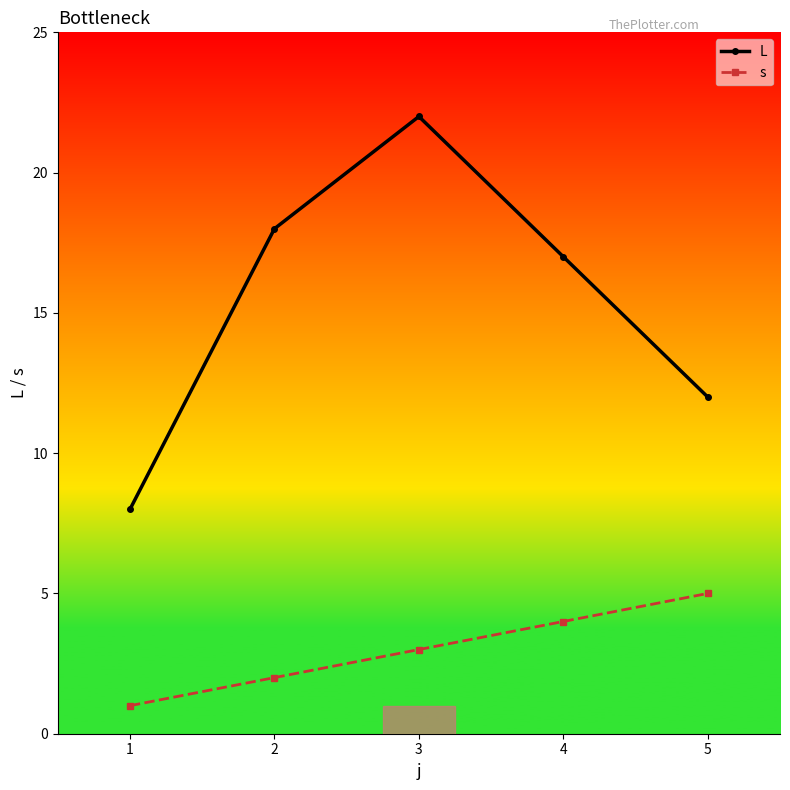

Which label corresponds to the largest value in the chart?

3